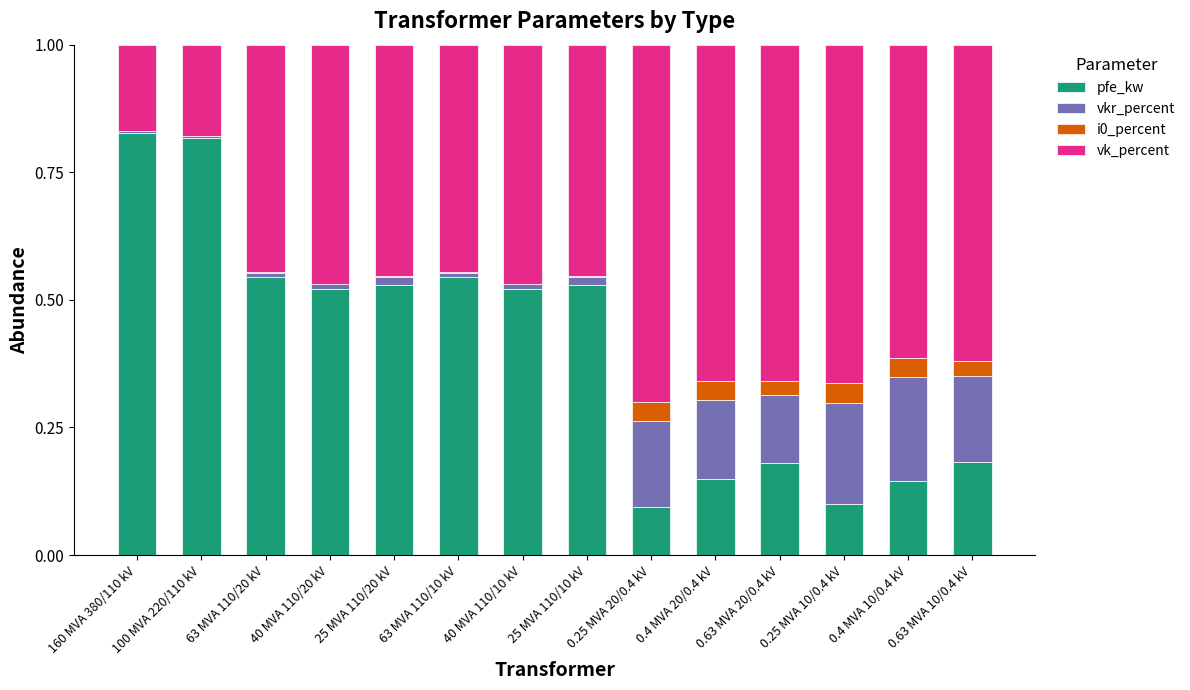

The pfe_kw series shows 1.0 at 63 MVA 110/10 kV. True or false?

False